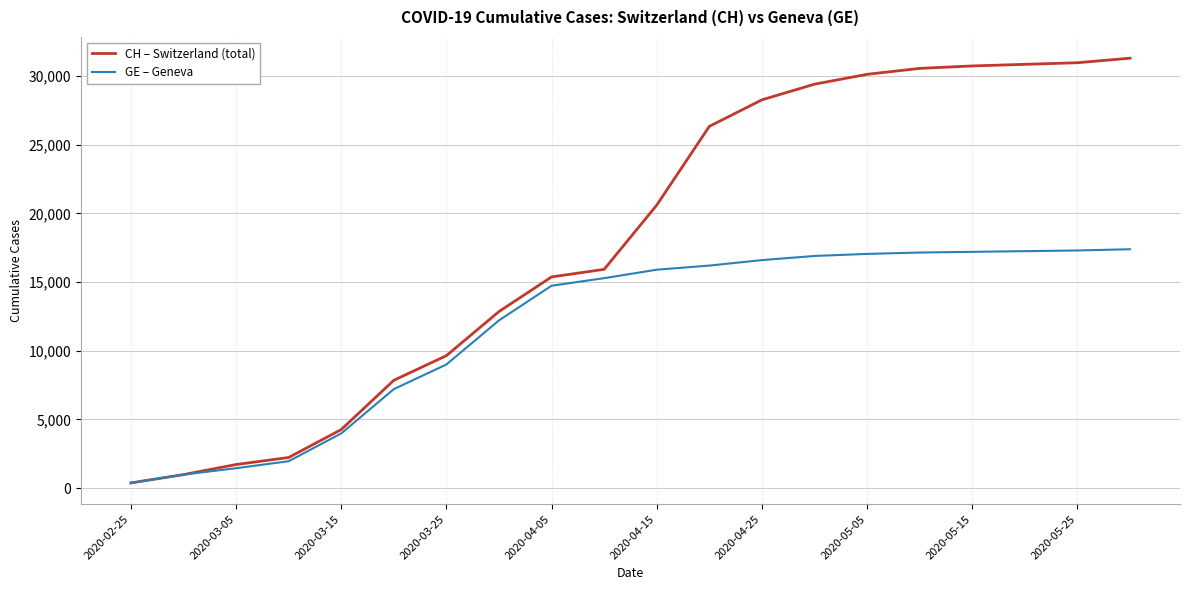

Which series has the widest spread of values?

CH – Switzerland (total)